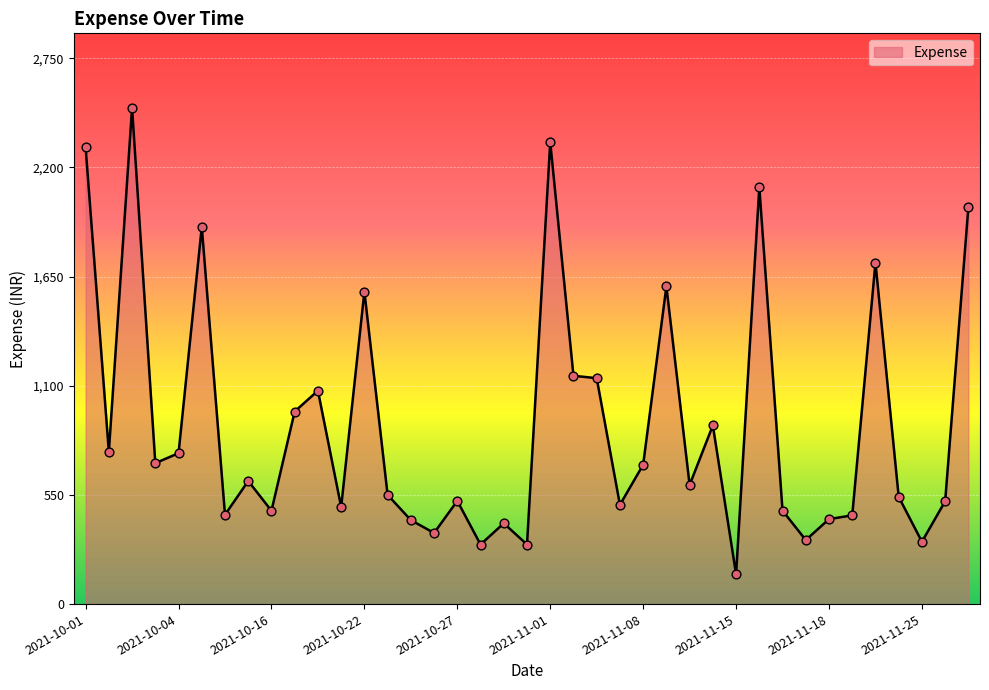

What is the difference between the maximum and minimum values?

2350.0